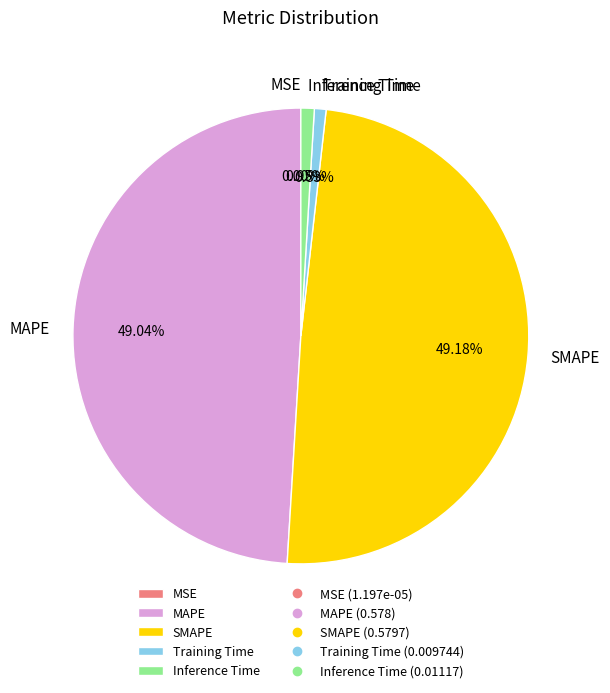

The Training Time slice represents 1% of the pie. True or false?

True